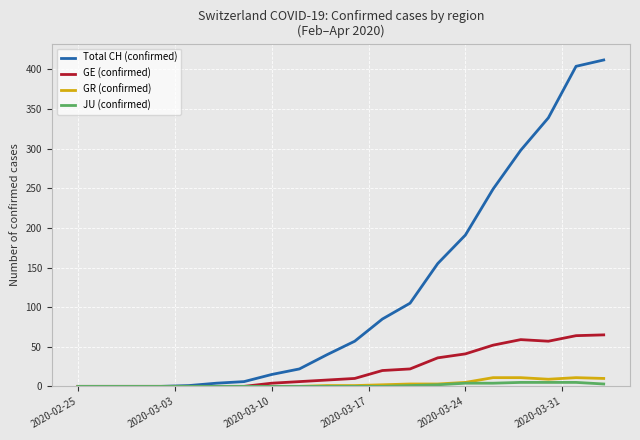

Is this an area chart (filled region under the line)?

No